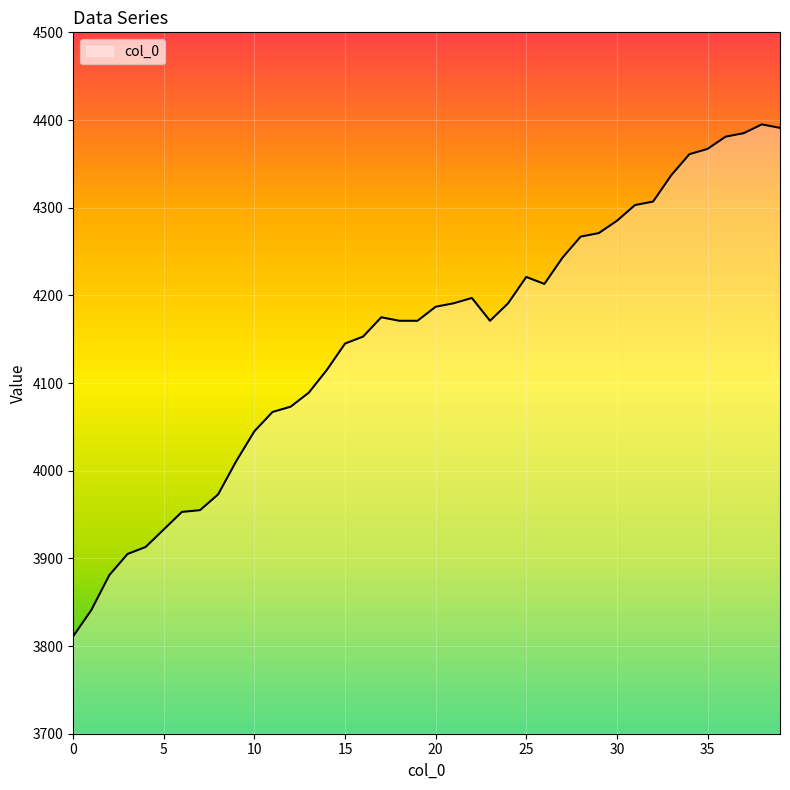

What is the difference between the second highest and minimum values?

580